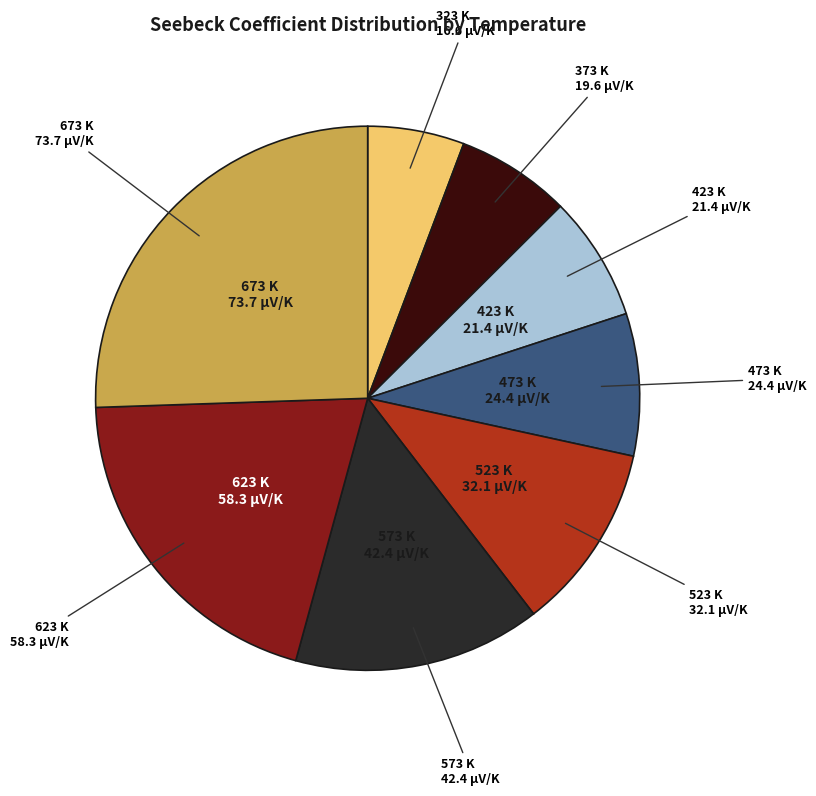

Does any single category account for the majority?

No